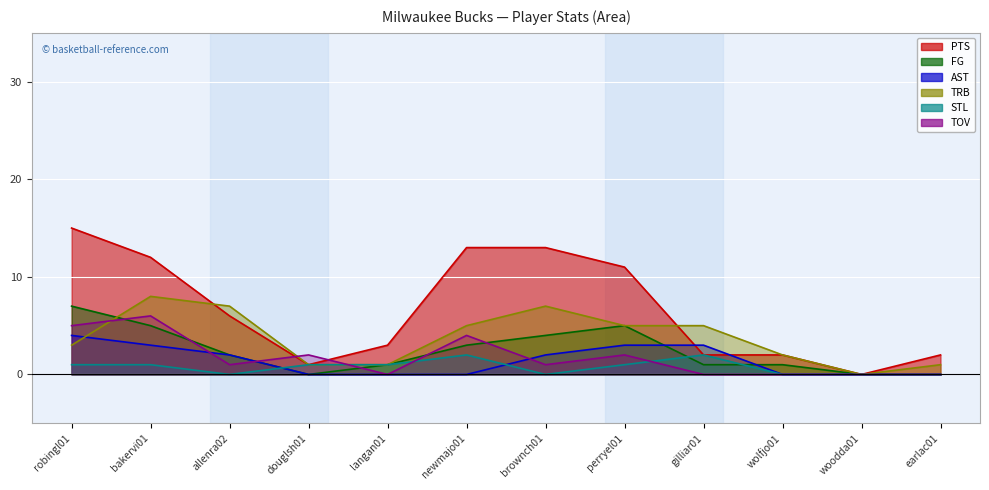

How many interior local peaks does the FG series have?

1